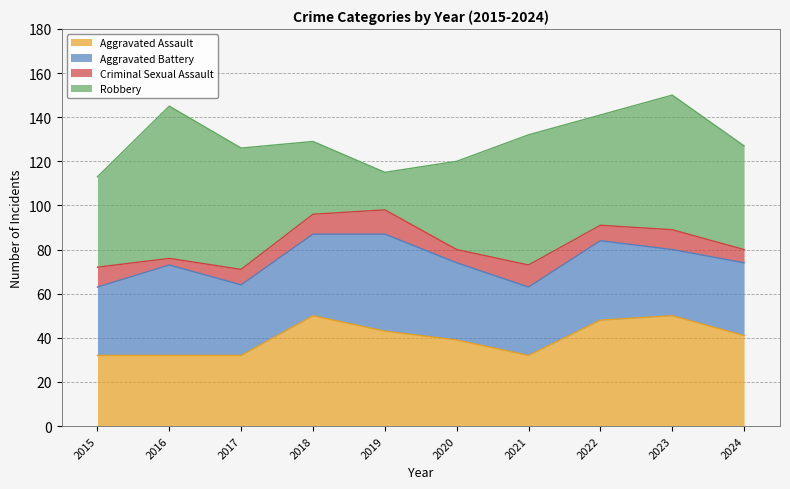

At 2016, list the series in order from smallest to largest.

Criminal Sexual Assault, Aggravated Assault, Aggravated Battery, Robbery